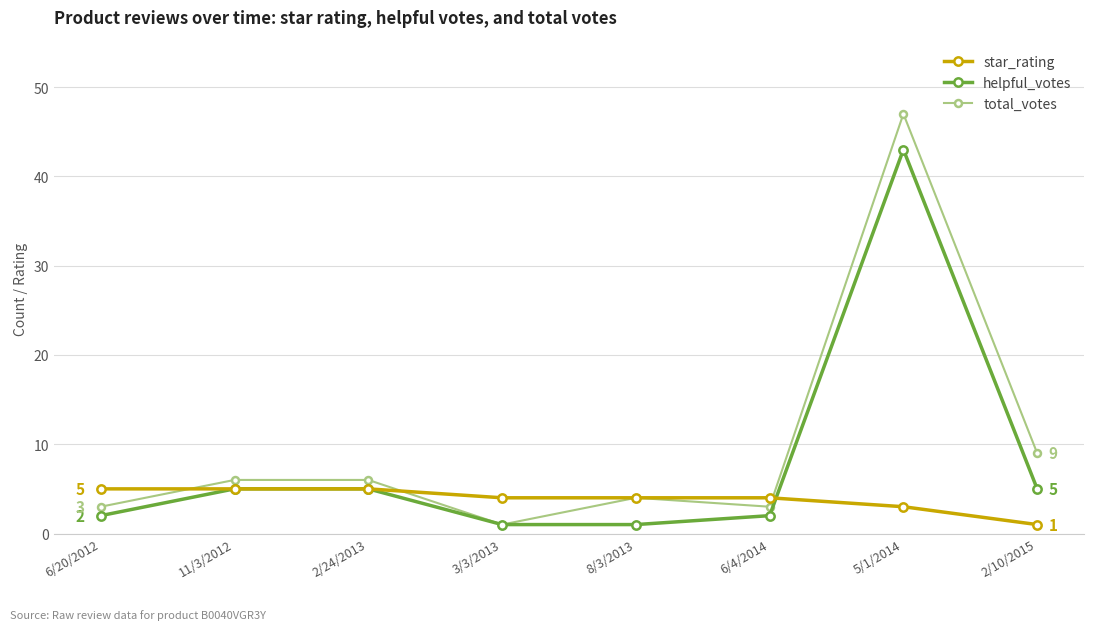

What is the value of the helpful_votes point at the 6th from the left?

2